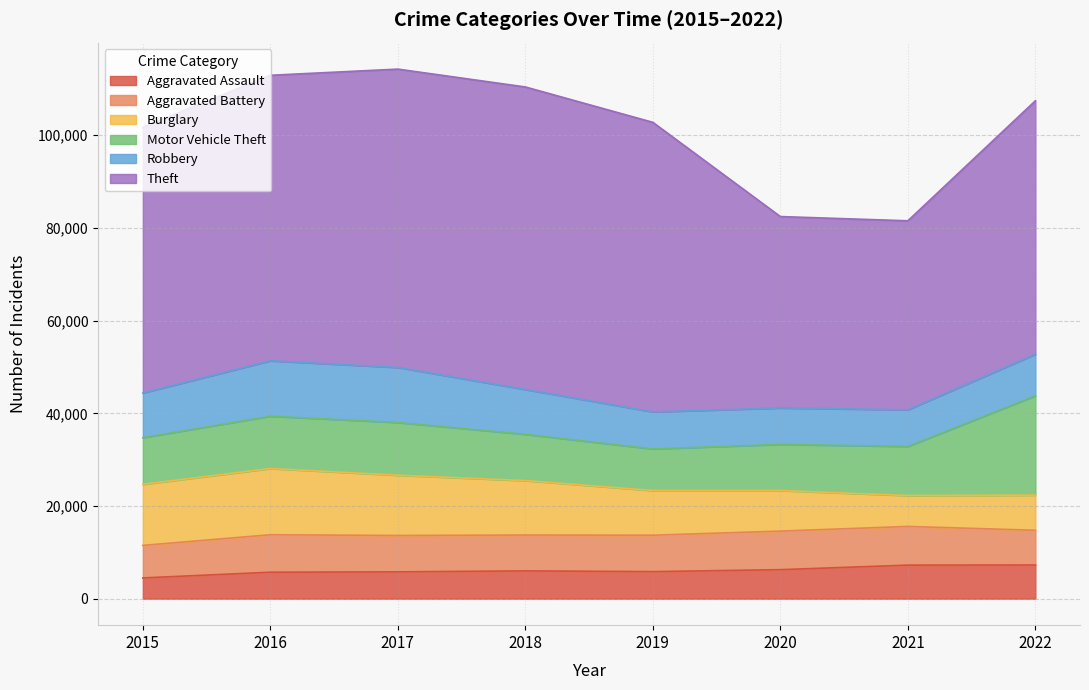

At which label does Aggravated Assault reach its minimum?

2015